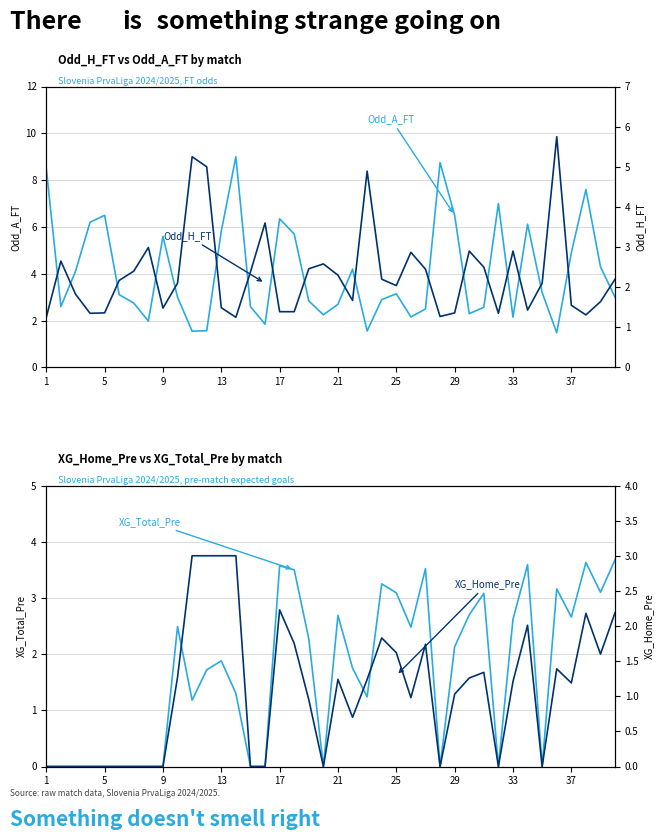

What is the difference between the second highest and minimum values in the Odd_A_FT series?

7.3